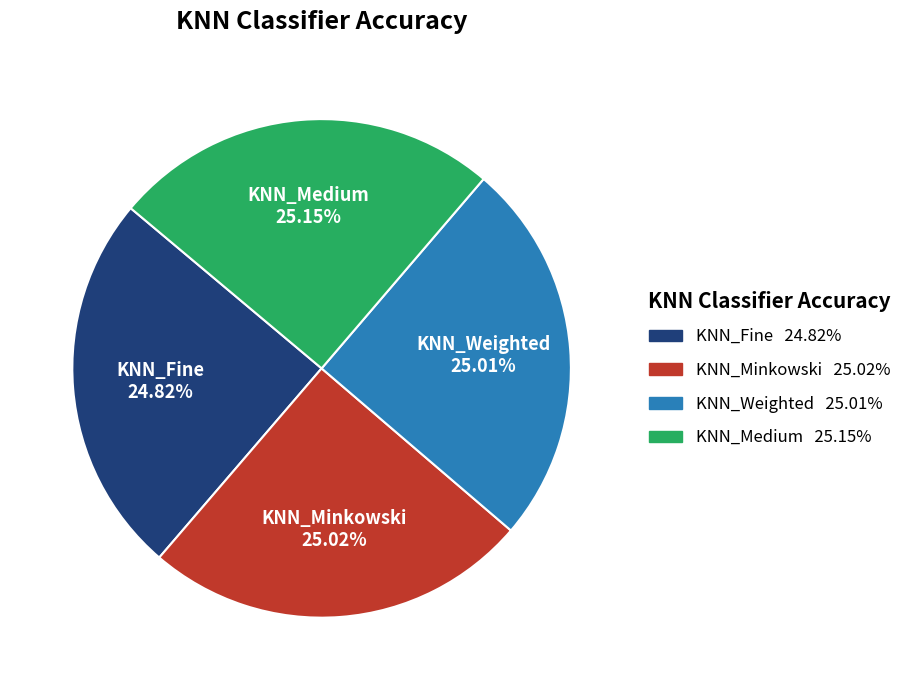

Do KNN_Weighted and KNN_Minkowski together represent more than half of the pie?

Yes